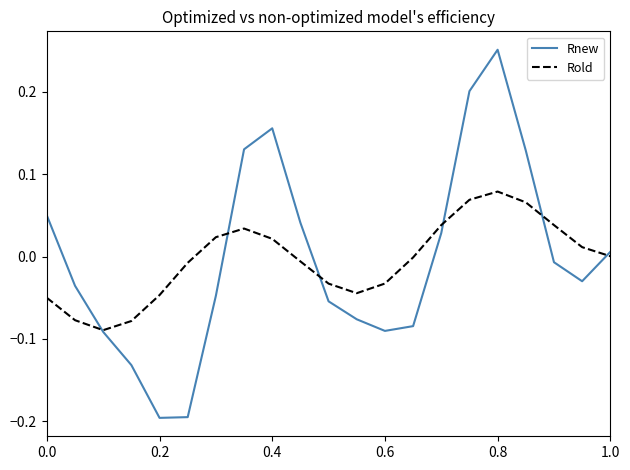

How many lines are shown in the chart?

2